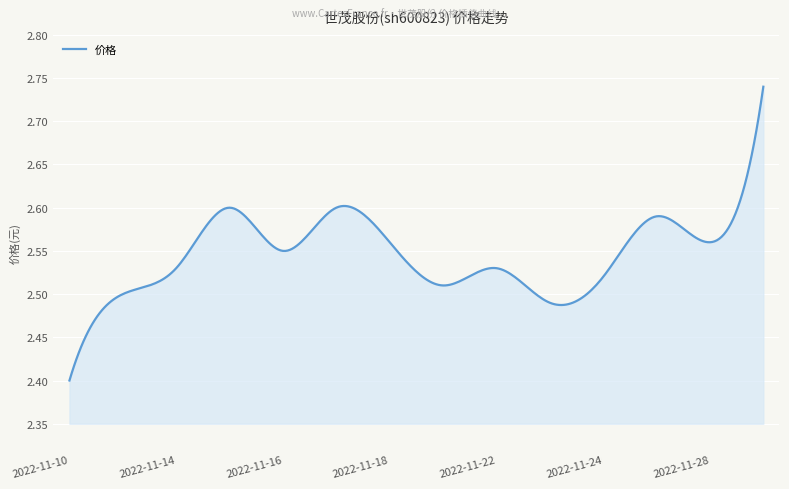

True or false: there are more than 2 points higher than both neighbors.

True